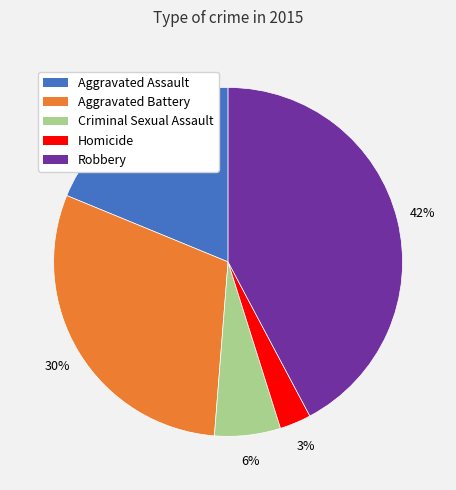

Which slice is the largest?

Robbery